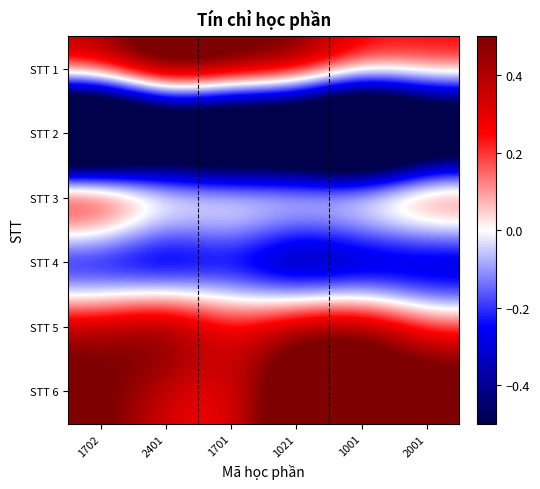

What is the spread (max minus min) of values at 1021?

2.1